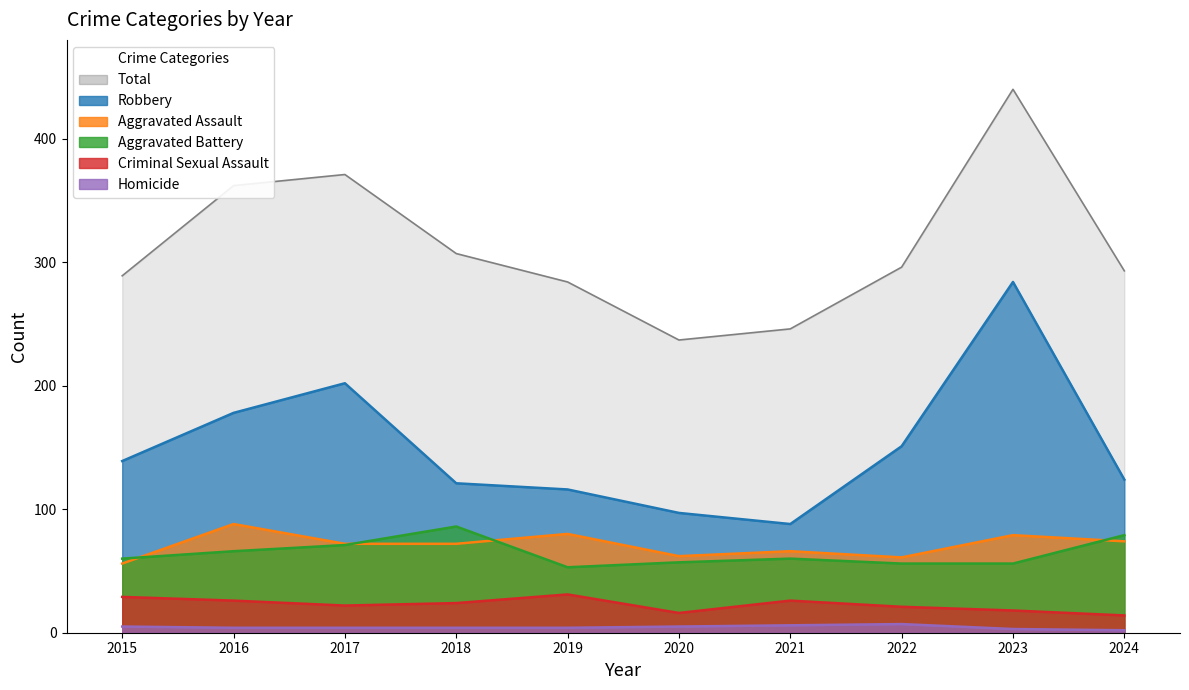

At how many categories does at least one series exceed 54?

10